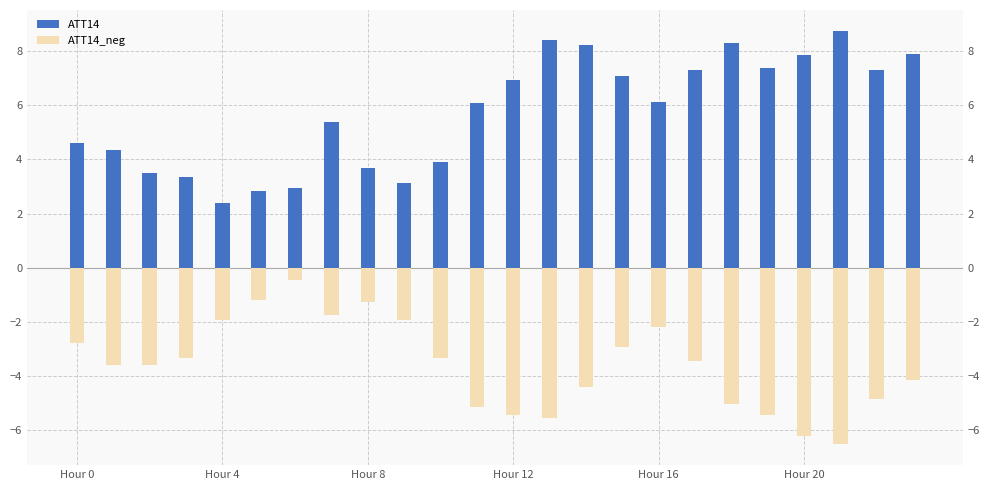

Which series has the largest total across all categories?

ATT14